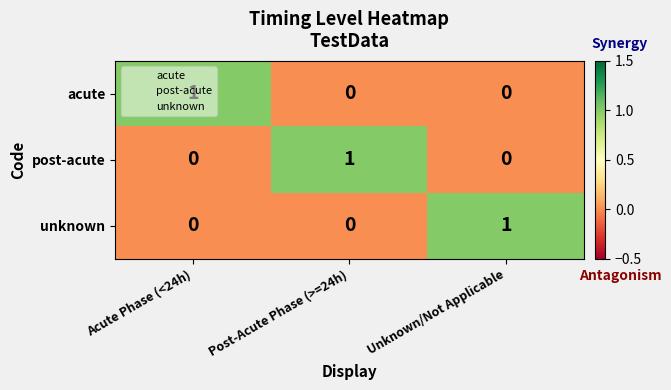

What is the average value of the unknown series?

0